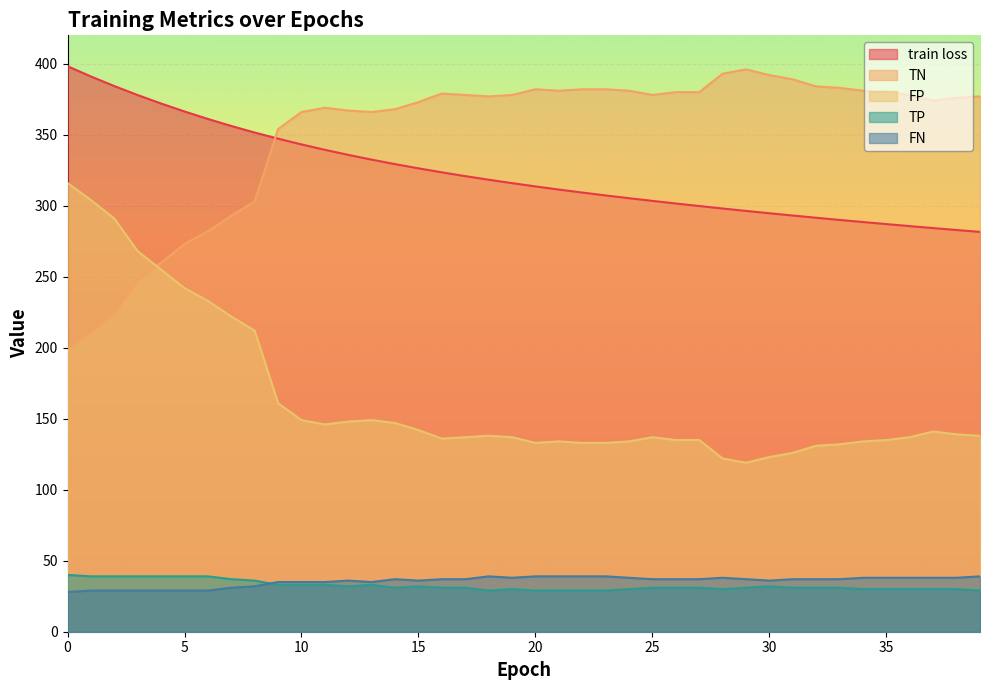

What is the smallest value displayed?

28.0